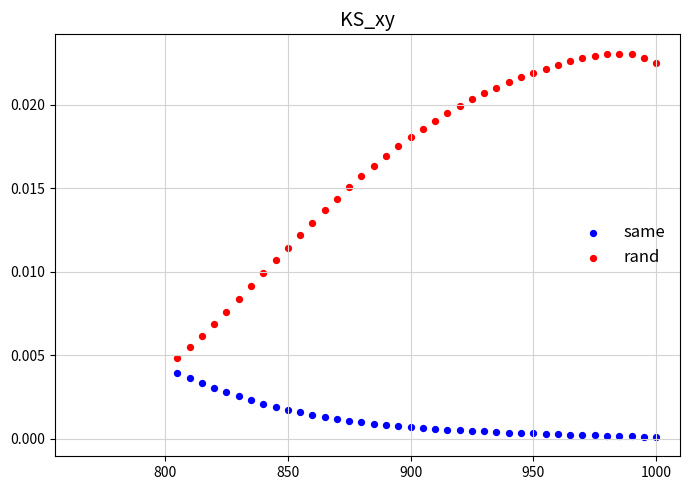

Which series has the largest Y range (max minus min)?

rand